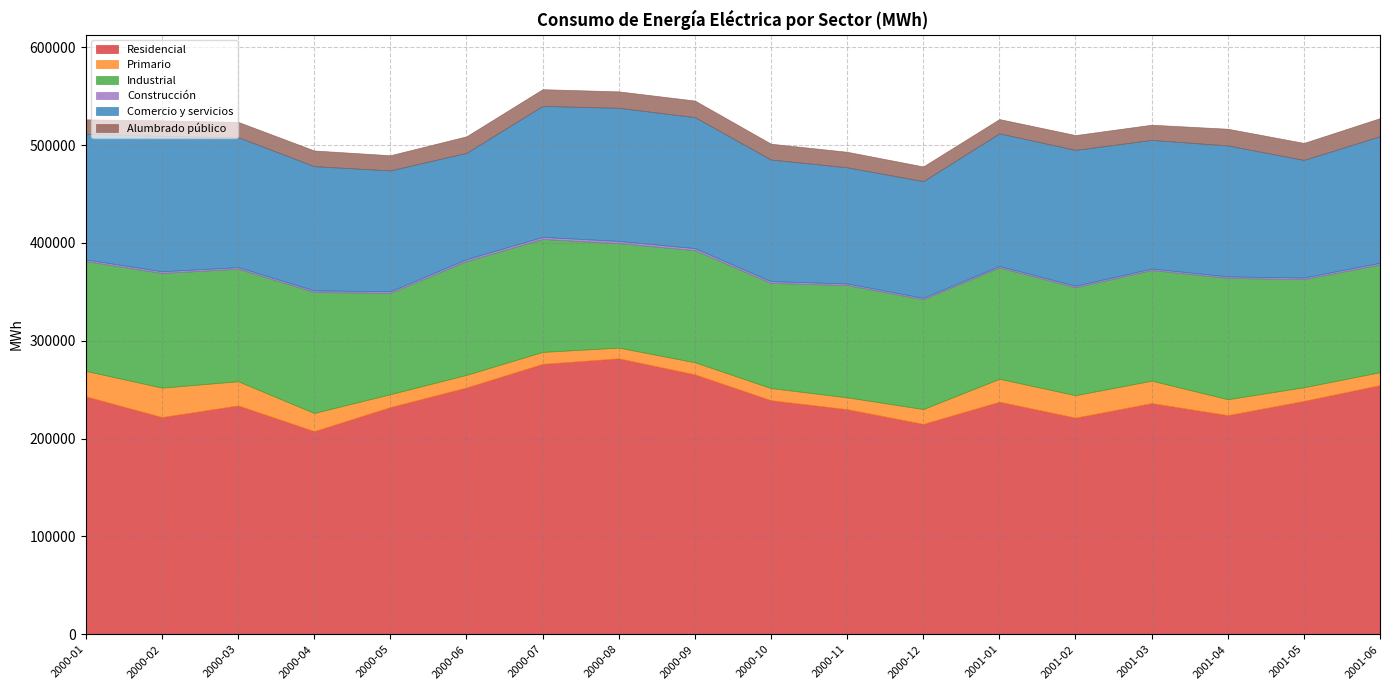

Reading left to right, transcribe all the data shown in this chart.

Residencial: 243185.0	222020.3	233924.0	207638.0	232247.8	252270.0	276399.0	282034.0	265661.0	239251.0	230092.2	215024.8	237716.6	221439.3	236282.0	224005.3	238550.0	254691.0
Primario: 26017.3	30061.0	24702.0	18548.0	13166.0	12887.0	12218.0	10953.0	12356.0	12377.0	12101.0	15171.0	23432.0	22900.0	22927.0	16255.0	13940.0	13213.0
Industrial: 112211.0	117173.0	114967.0	123629.0	103511.0	116293.0	115401.0	106774.0	114552.0	107451.0	114742.0	112179.0	113779.0	110318.0	113056.0	124004.0	110425.0	110119.0
Construcción: 1752.0	1775.0	1701.0	1657.0	1709.0	1984.0	2177.0	2275.0	2148.0	1873.0	1640.0	1530.0	1553.0	1560.0	1547.0	1556.0	1654.0	1766.0
Comercio y servicios: 128345.0	138399.0	132807.0	126979.0	123464.0	108607.0	133841.0	136027.0	133853.0	124270.0	118709.0	119225.0	135498.0	138827.0	131455.0	133787.0	120260.0	129260.0
Alumbrado público: 14769.1	15871.0	15608.0	16014.0	15511.0	16899.3	17071.0	16812.2	16929.2	16146.8	15864.0	15015.0	14611.0	15152.6	15531.0	17075.0	17371.0	18482.0